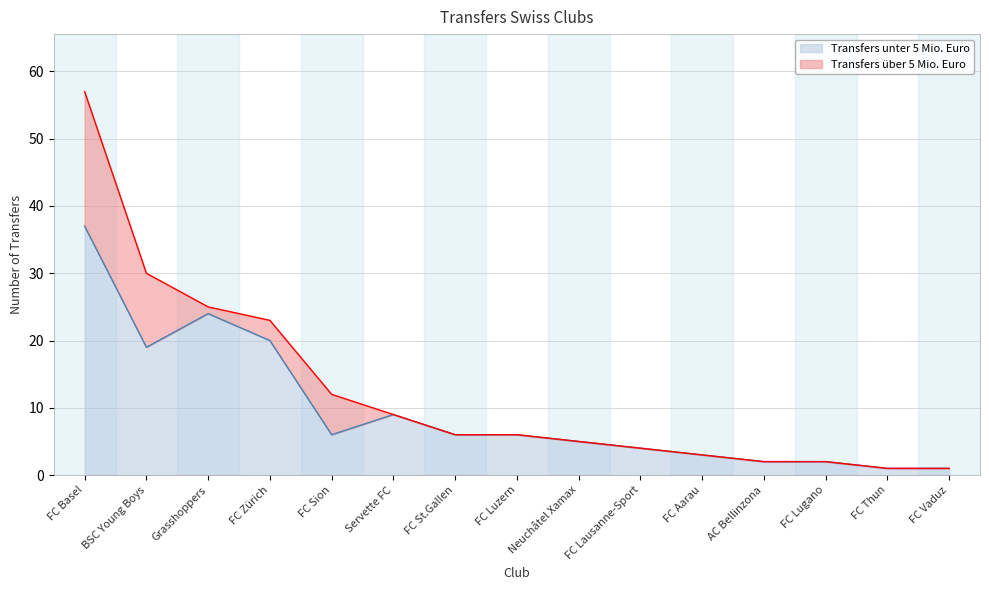

Reading left to right, extract all data points from this chart.

37	19	24	20	6	9	6	6	5	4	3	2	2	1	1